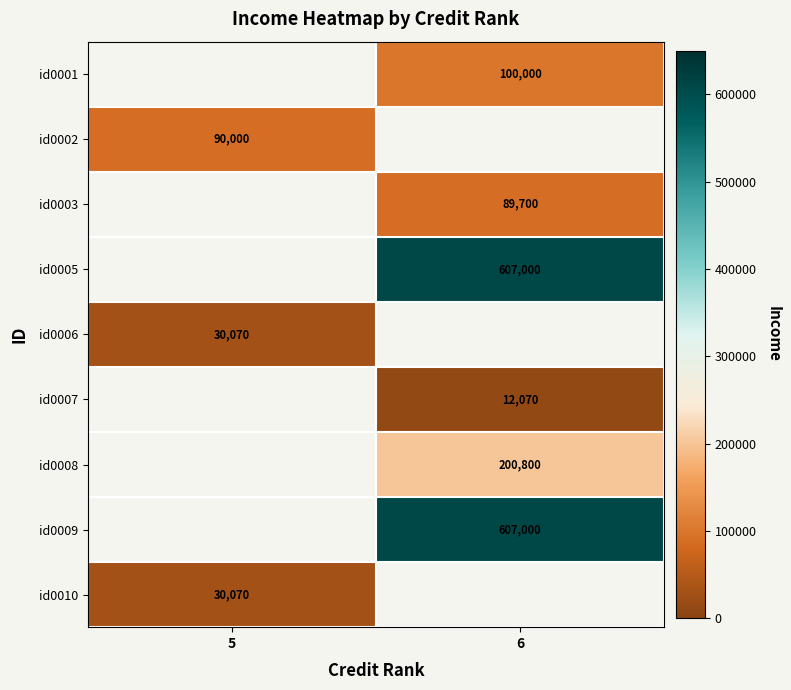

Is it true that id0008 equals 326599 at 6?

False